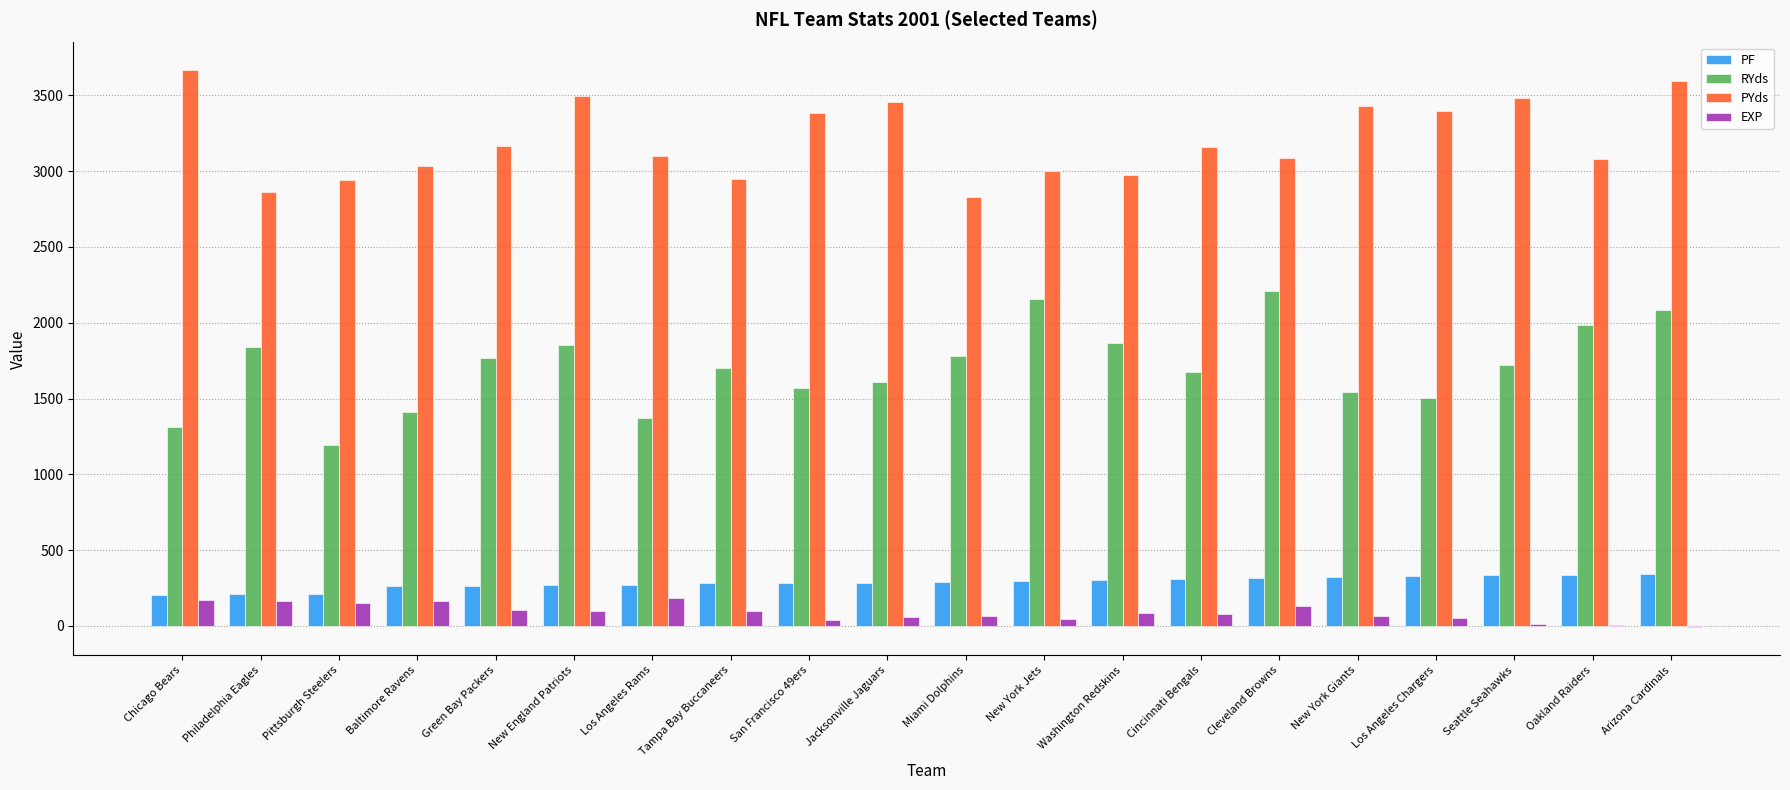

What is the approximate value of PYds at Los Angeles Rams?

3097.0